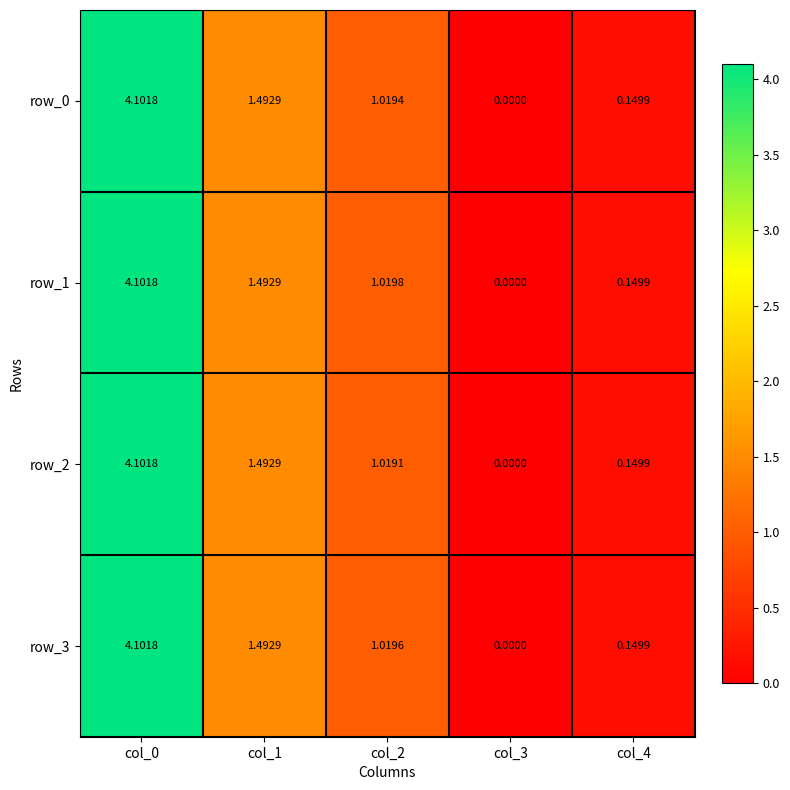

What is the difference between the row_0 values at col_1 and col_3?

1.5